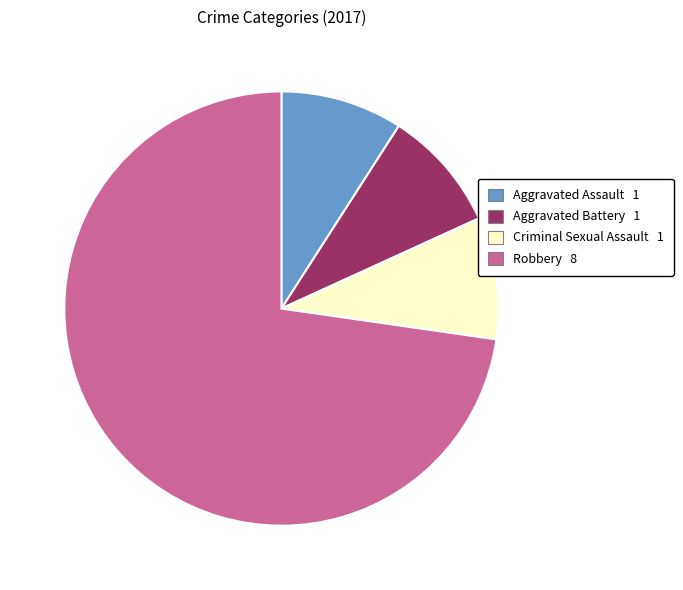

Which slice represents more than half of the pie?

Robbery 8